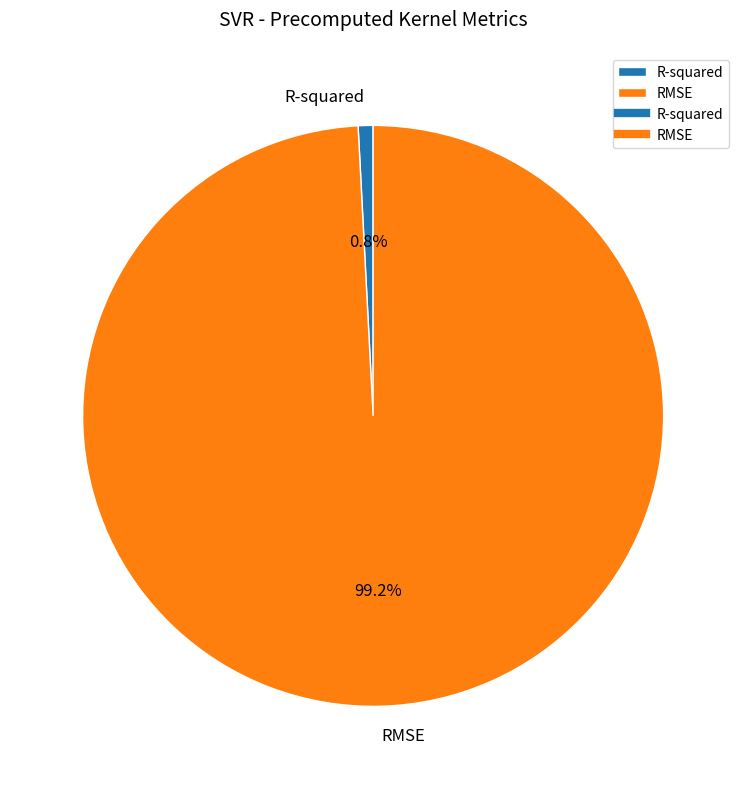

To the nearest percent, what is the average slice percentage?

50%